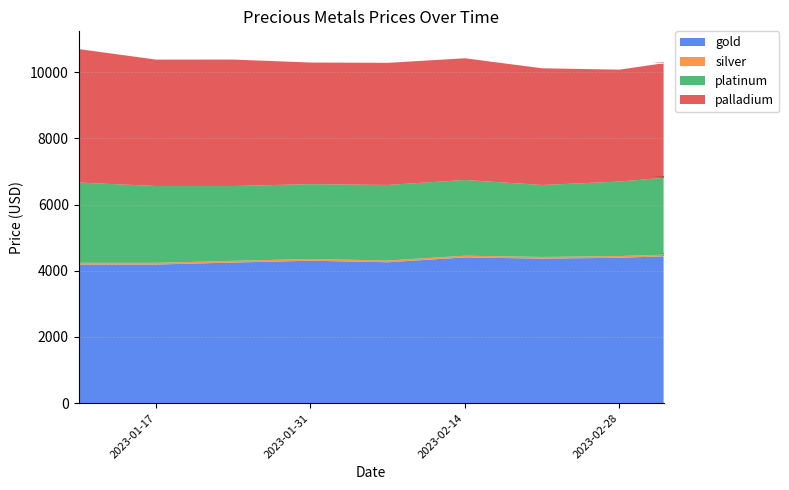

Reading left to right, transcribe all the data shown in this chart.

gold: 4186.4	4187.2	4247.2	4302.7	4256.7	4402.4	4365.8	4391.9	4467.6	4414.4	4467.6	4485.8	4467.8	4454.8
silver: 53.0	52.0	52.7	53.1	53.3	52.4	50.5	51.1	51.2	49.7	51.2	51.1	50.9	50.5
platinum: 2425.2	2320.7	2259.4	2259.8	2281.2	2286.8	2173.4	2250.6	2373.1	2300.8	2373.1	2341.1	2329.4	2312.0
palladium: 4032.2	3818.1	3819.4	3673.9	3688.4	3676.4	3525.6	3380.7	3520.9	3418.6	3520.9	3444.9	3435.9	3447.4